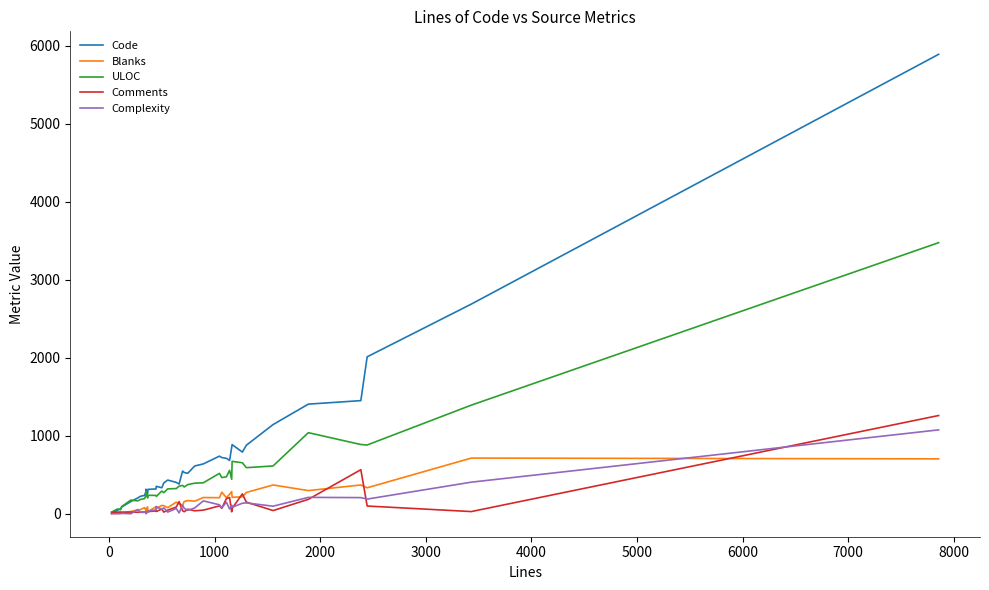

What is the maximum value shown in the chart?

5893